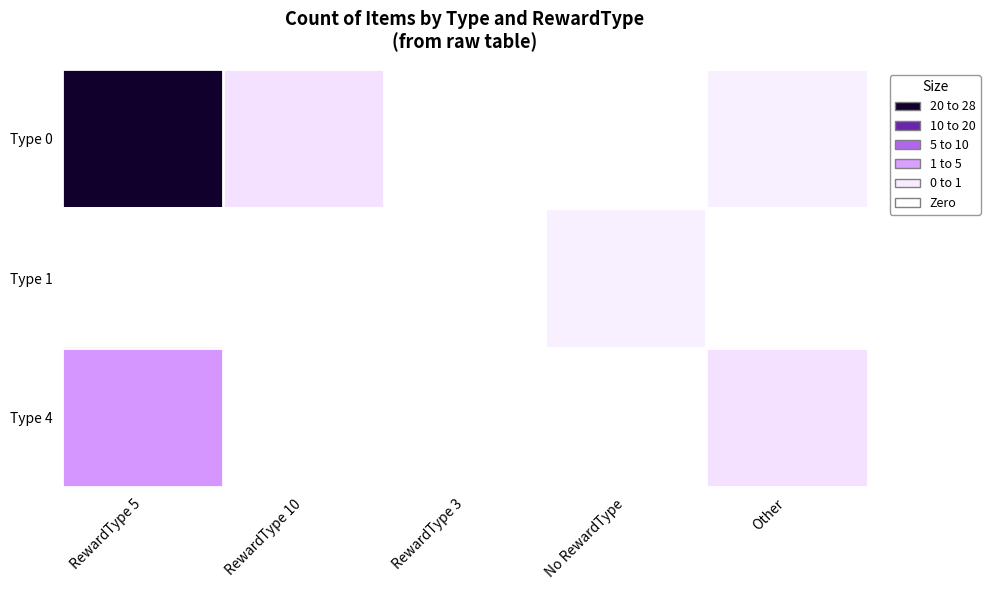

Rank the series by their average value, from lowest to highest.

Type 1, Type 4, Type 0